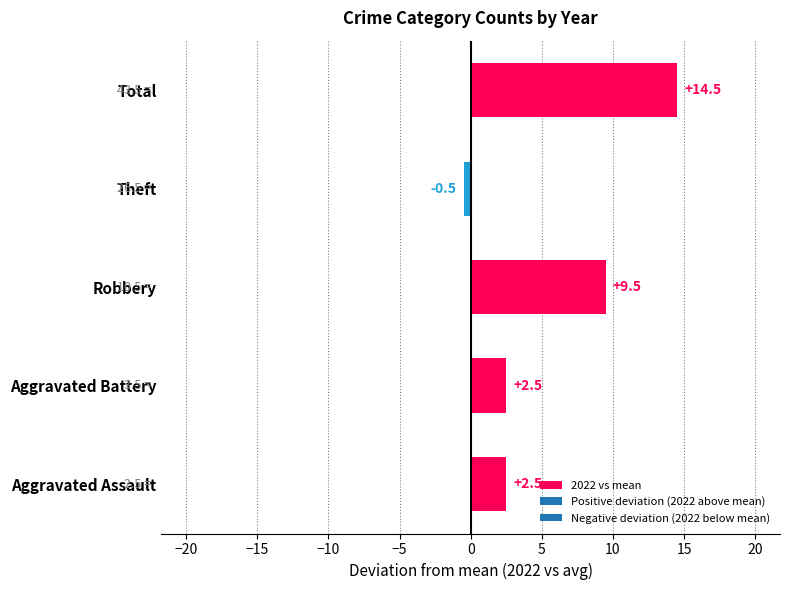

How many values are above zero?

4